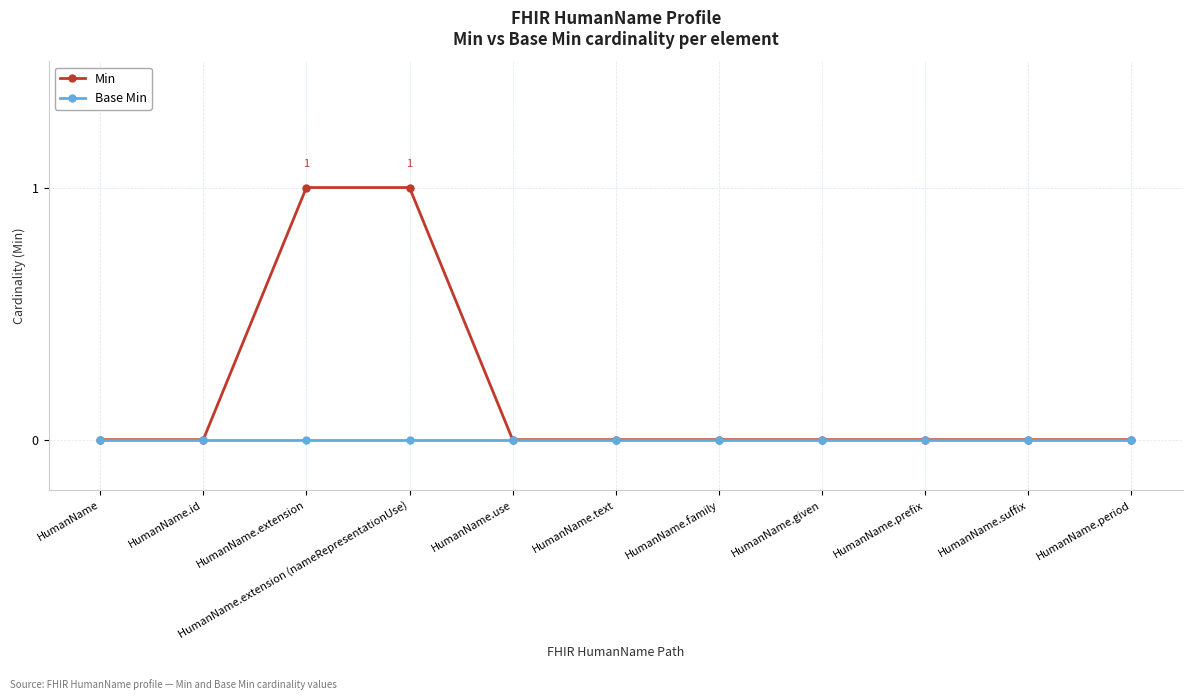

Is this an area chart (filled region under the line)?

No